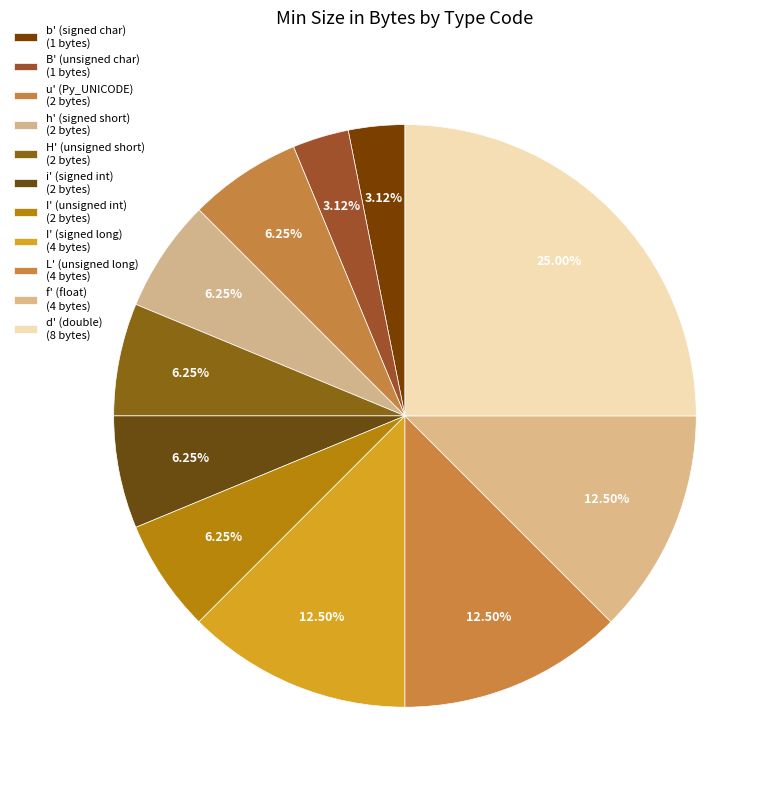

What percentage is the h' (signed short) slice, to the nearest percent?

6%